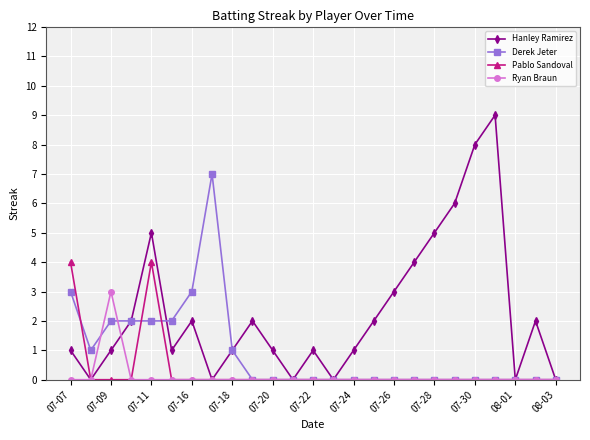

List the series in order of their peak value, highest first.

Hanley Ramirez, Derek Jeter, Pablo Sandoval, Ryan Braun